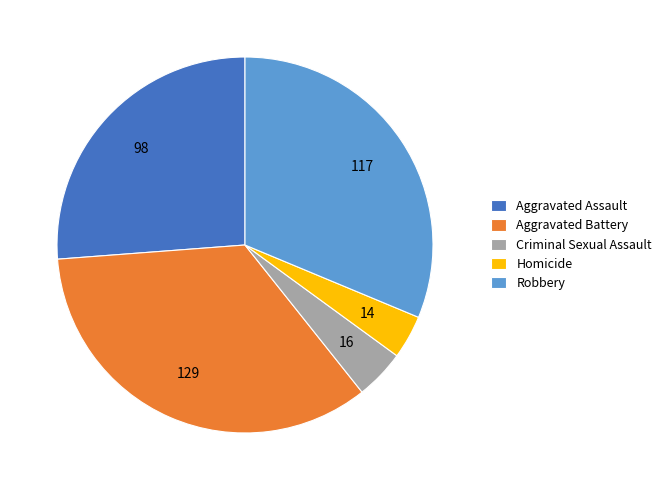

Which slice is the smallest?

Homicide